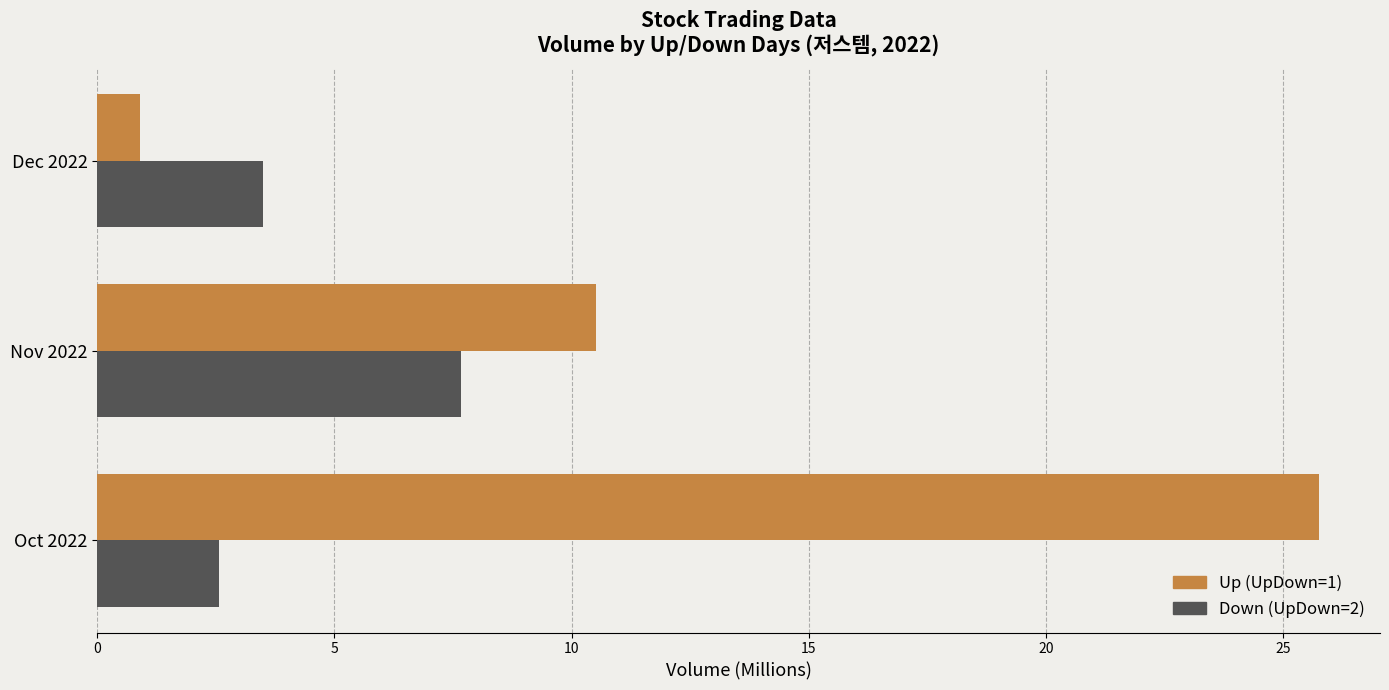

The value of Up (UpDown=1) at Nov 2022 is 17.0. True or false?

False